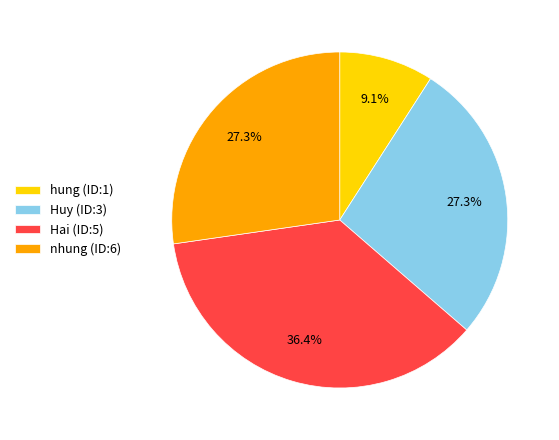

True or false: nhung (ID:6) accounts for 27% of the total.

True